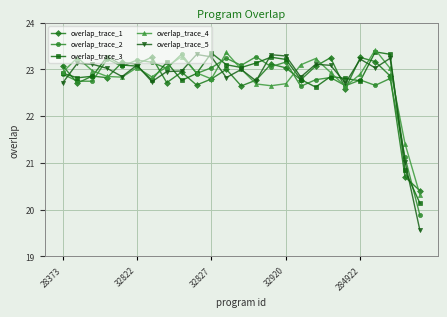

What is the value of the overlap_trace_3 point at the 9th from the left?

22.8